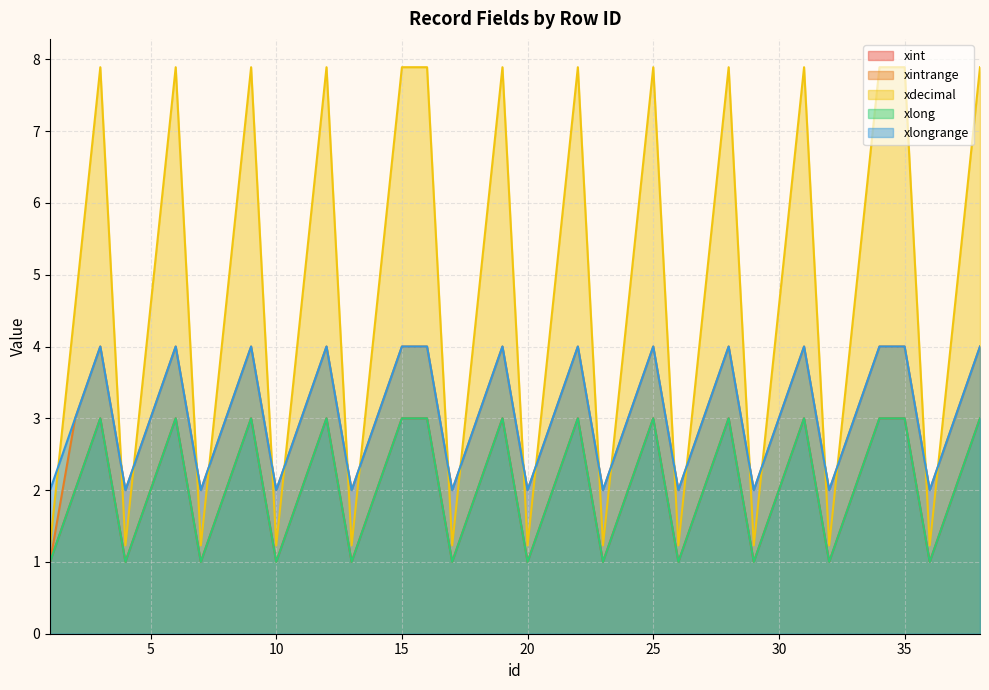

Does the chart display data point markers on the line(s)?

No